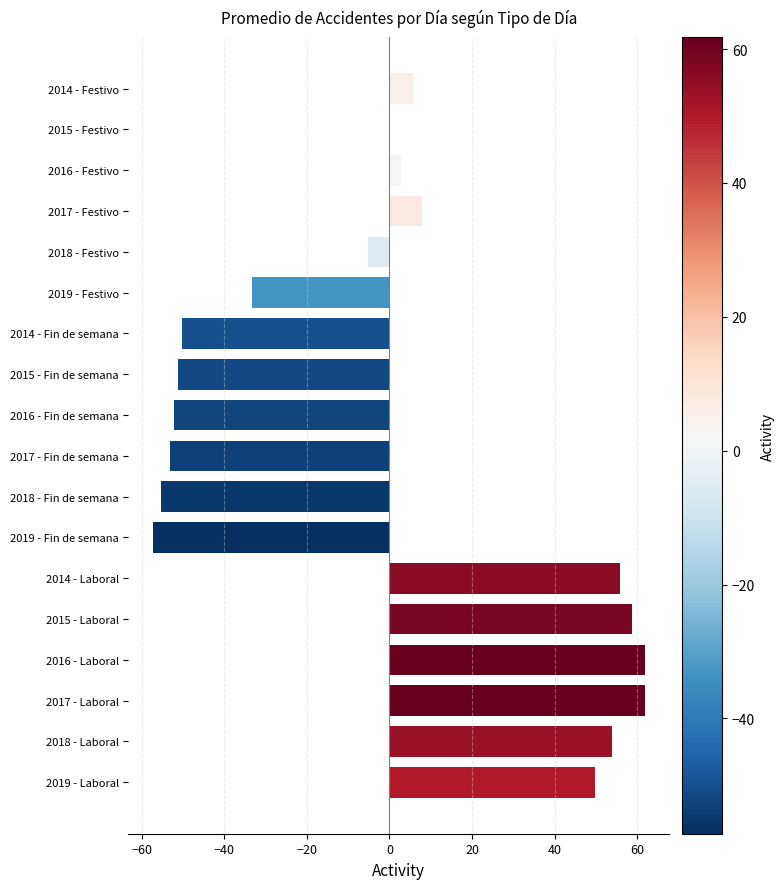

What is the change in value from 2018 - Fin de semana to 2014 - Fin de semana?

+5.0